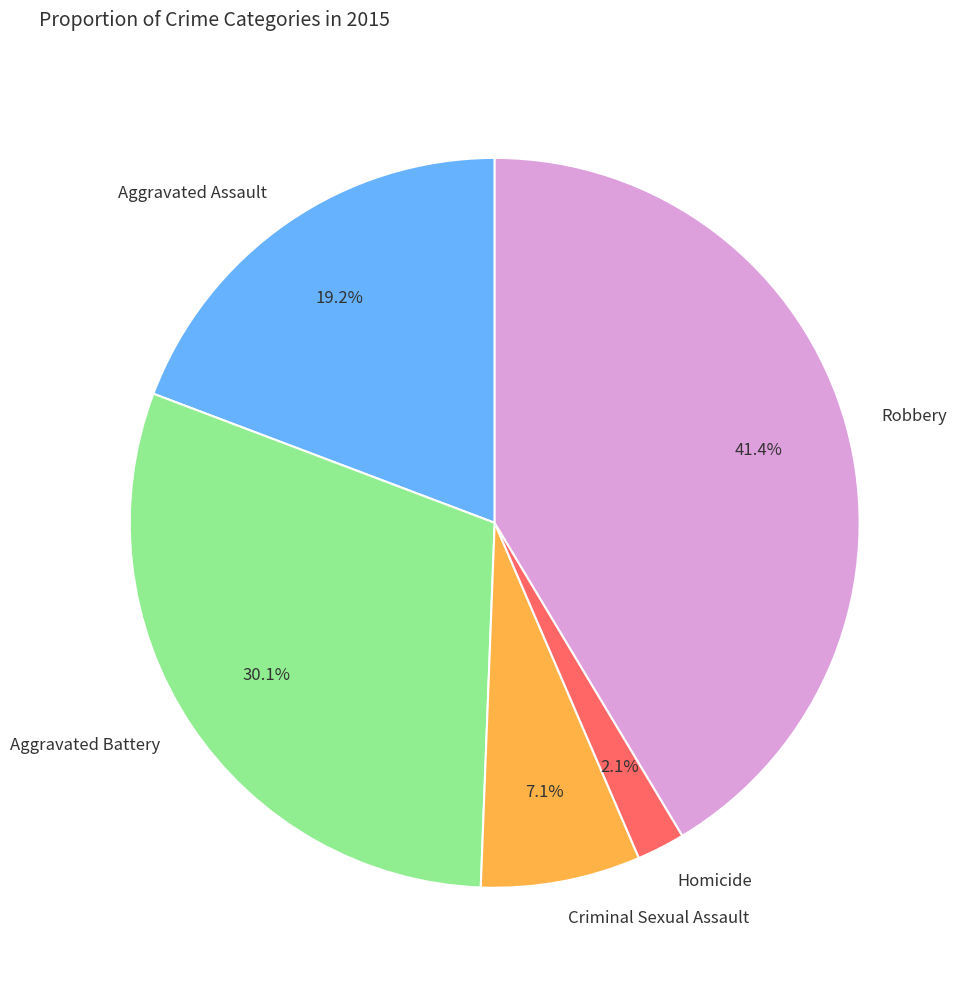

To the nearest percent, what is the combined percentage of Criminal Sexual Assault and Aggravated Assault?

26%